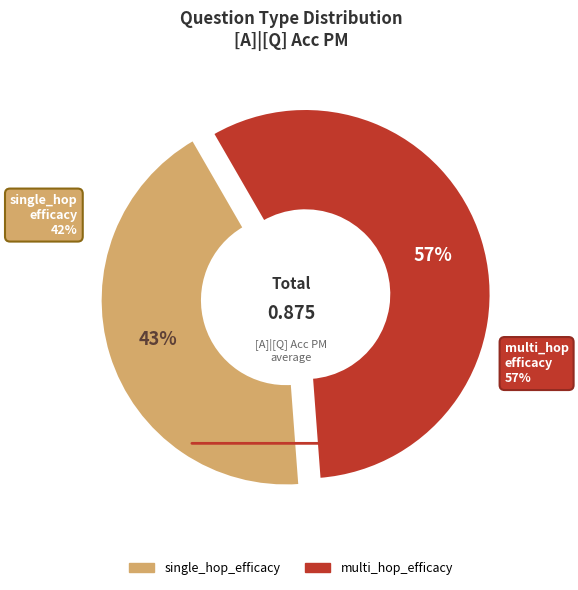

Is there any slice that represents more than half of the pie?

Yes